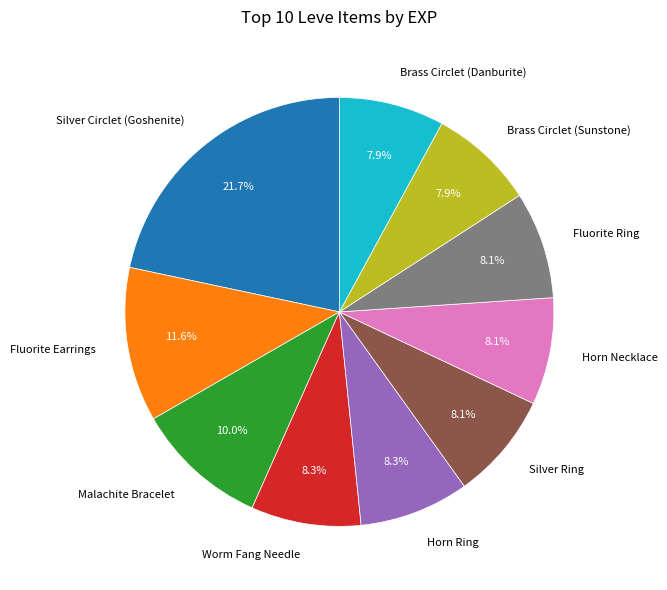

To the nearest percent, what is the average slice percentage?

10%